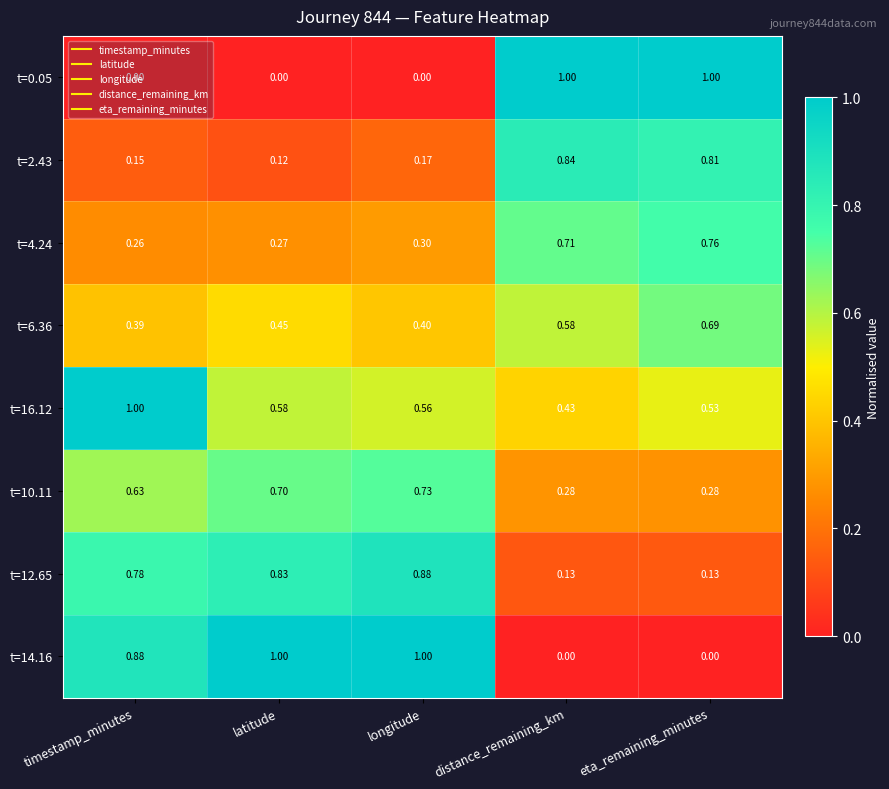

Which category has the lowest value in the t=16.12 series?

distance_remaining_km